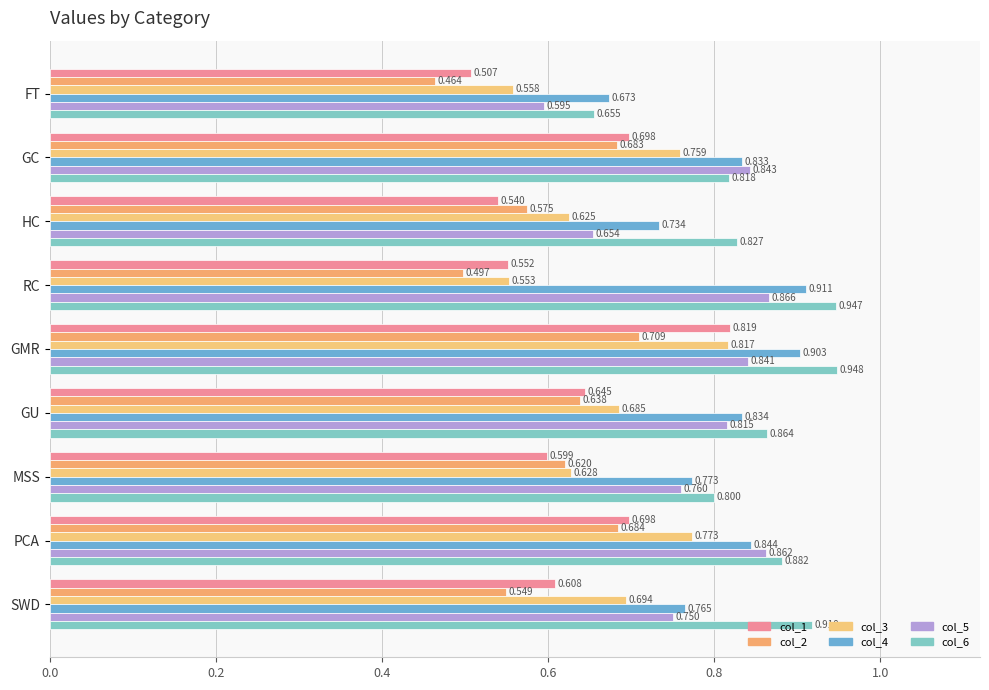

How many col_5 values are between 0 and 1?

9